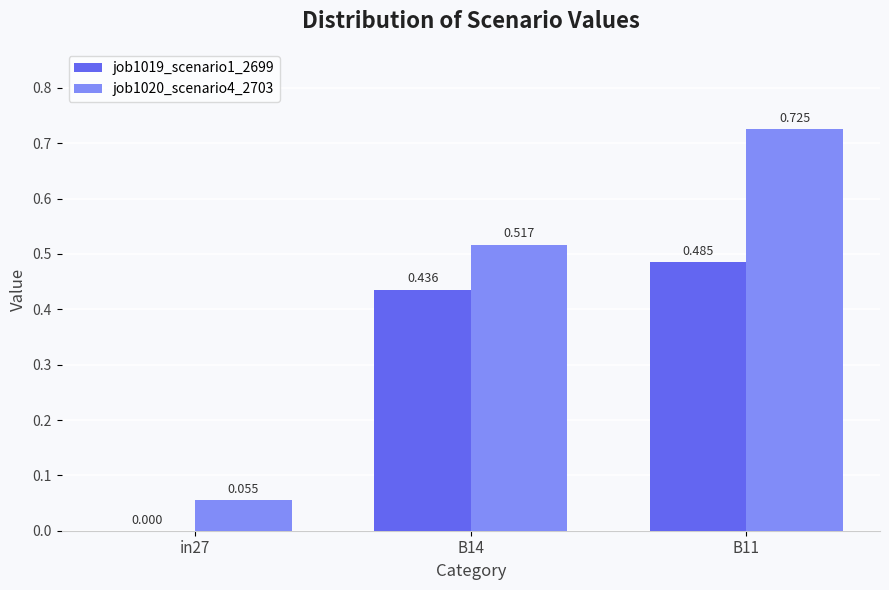

Is the value of job1019_scenario1_2699 at B14 greater than the value of job1020_scenario4_2703 at in27?

Yes